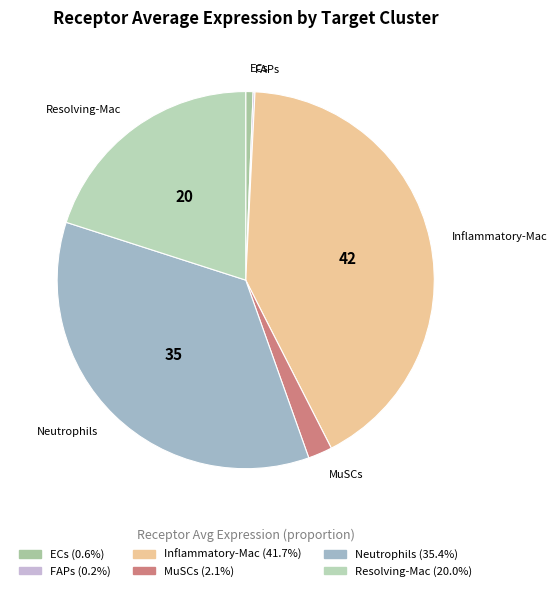

Approximately how many times larger is the value at Inflammatory-Mac compared to ECs?

66.4